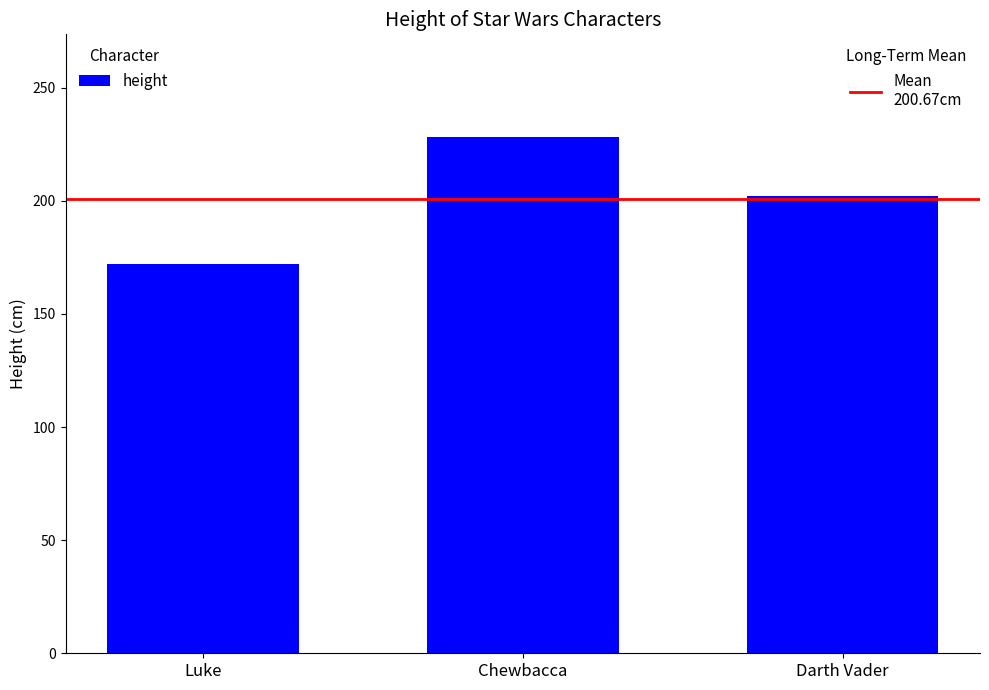

At which category does the chart reach its peak across all series?

Chewbacca